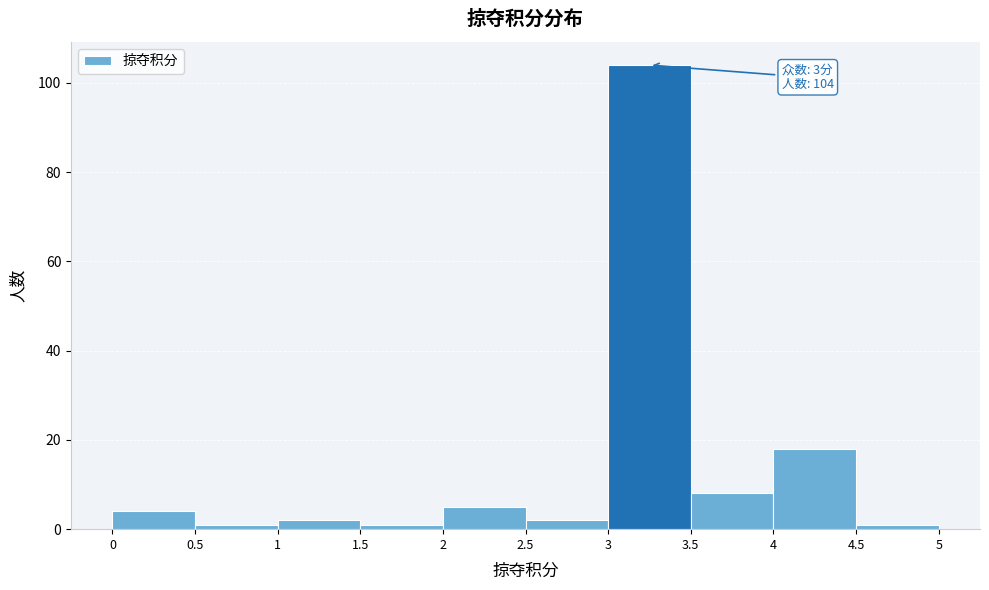

Which range on the x-axis has the tallest bar?

3 to 3.5